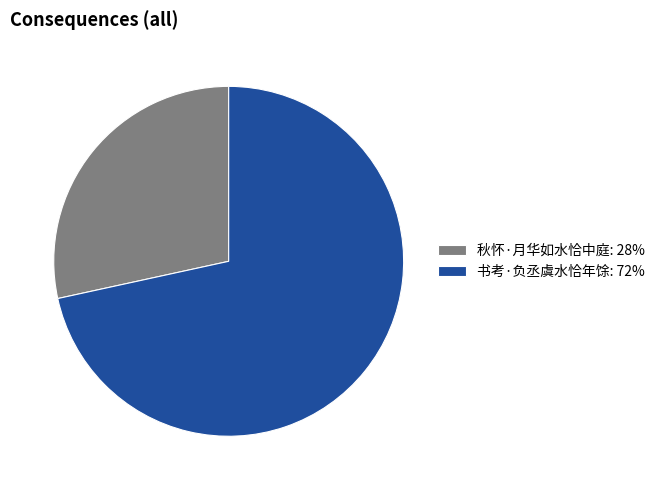

True or false: 书考·负丞虞水恰年馀 accounts for 72% of the total.

True